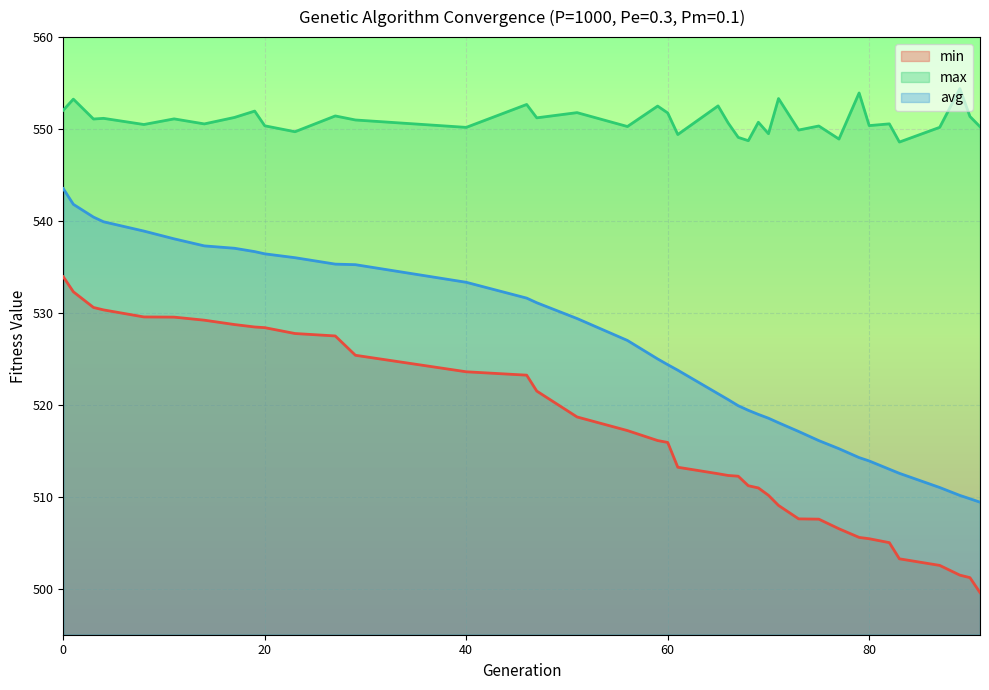

What is the maximum value for min?

533.9